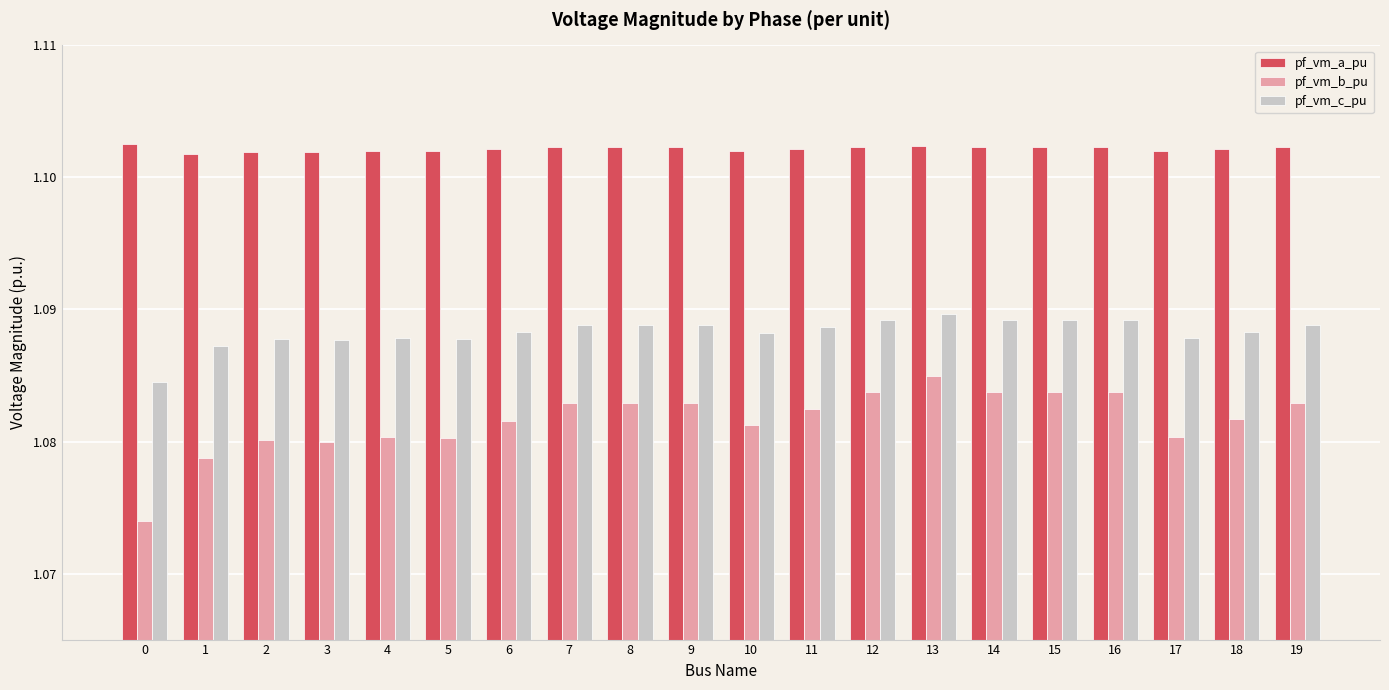

What is the sum of all pf_vm_c_pu values?

21.8